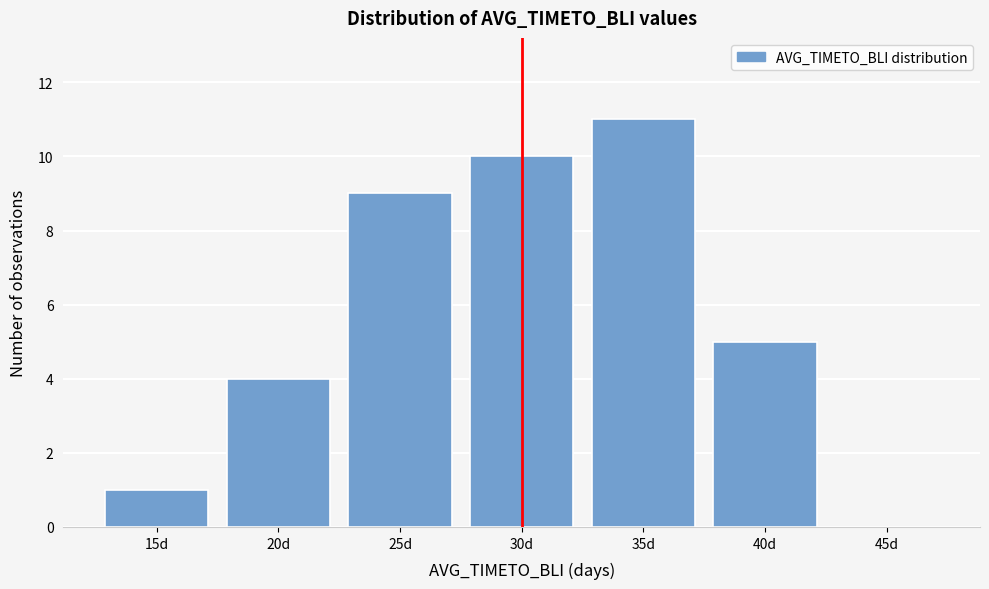

Reading left to right, transcribe all the data shown in this chart.

15d=1	20d=4	25d=9	30d=10	35d=11	40d=5	45d=0